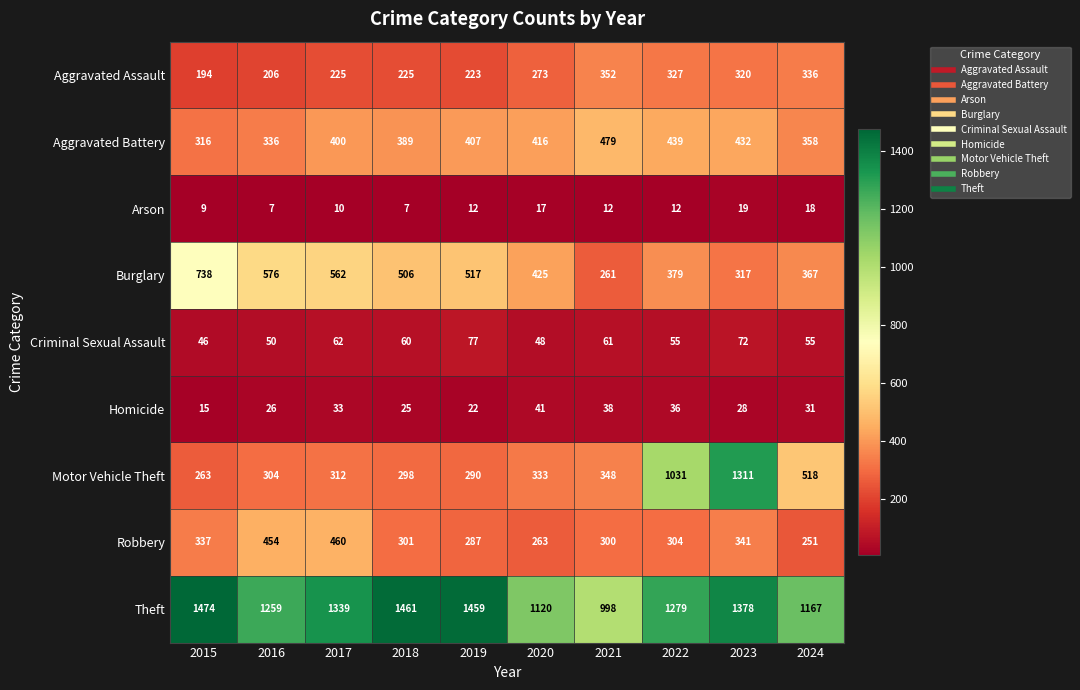

Which series has the largest total across all categories?

Theft